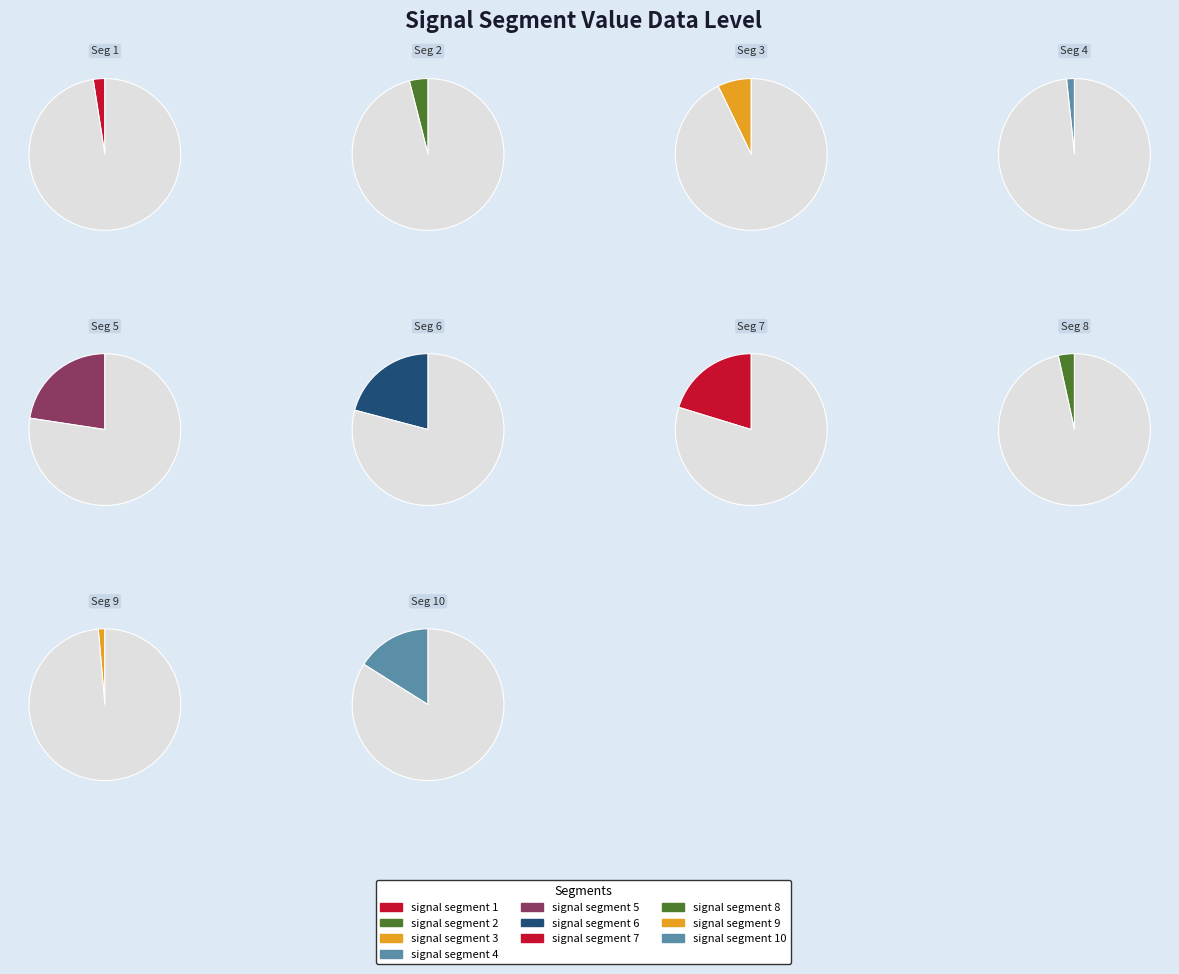

To the nearest percent, what is the difference between the signal segment 10 and signal segment 8 slice percentages?

13%